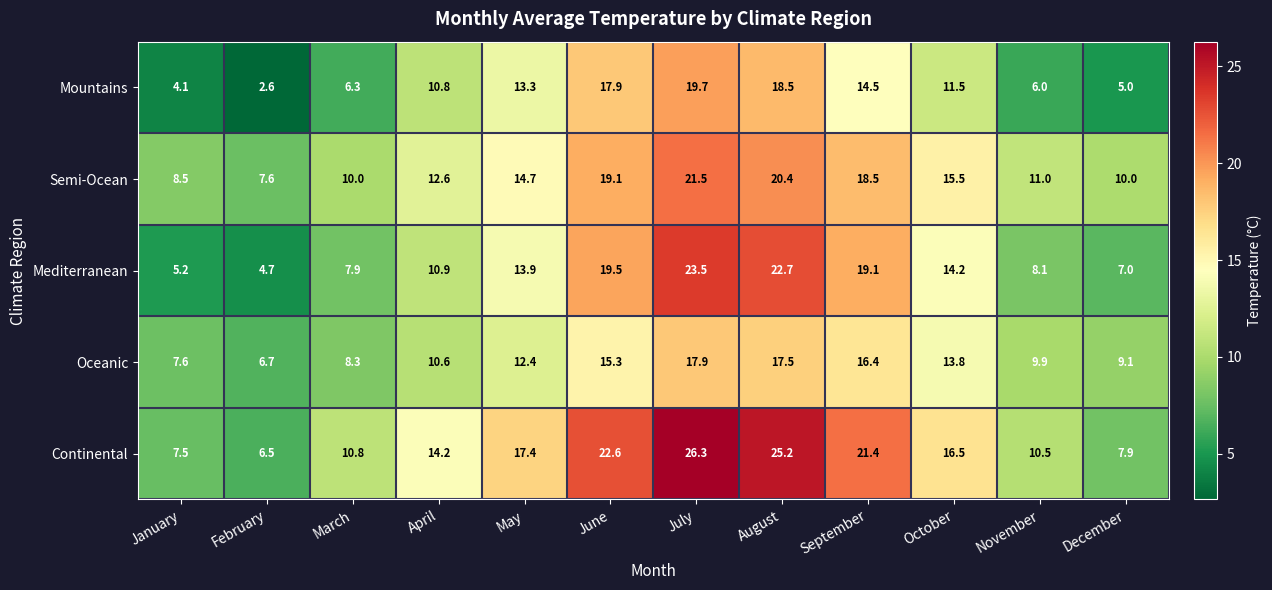

How many data points does each series have?

12